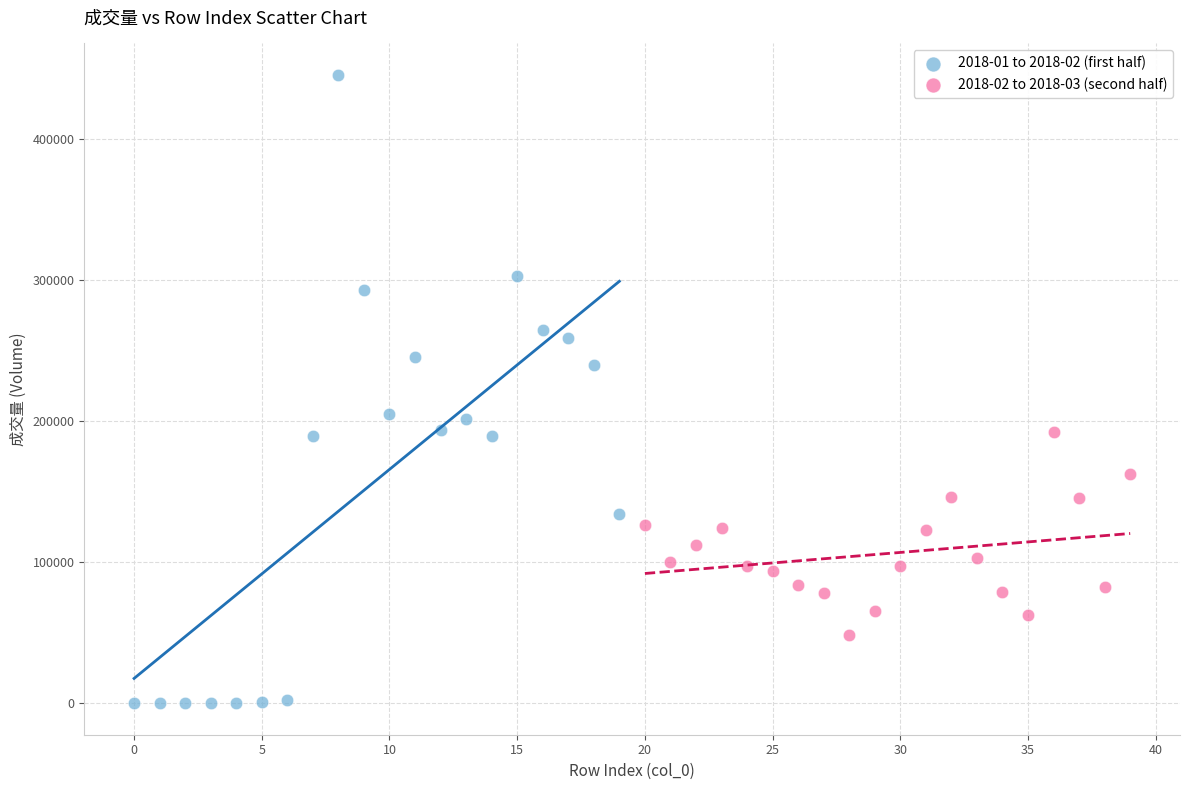

Which series contains the highest Y value?

2018-01 to 2018-02 (first half)